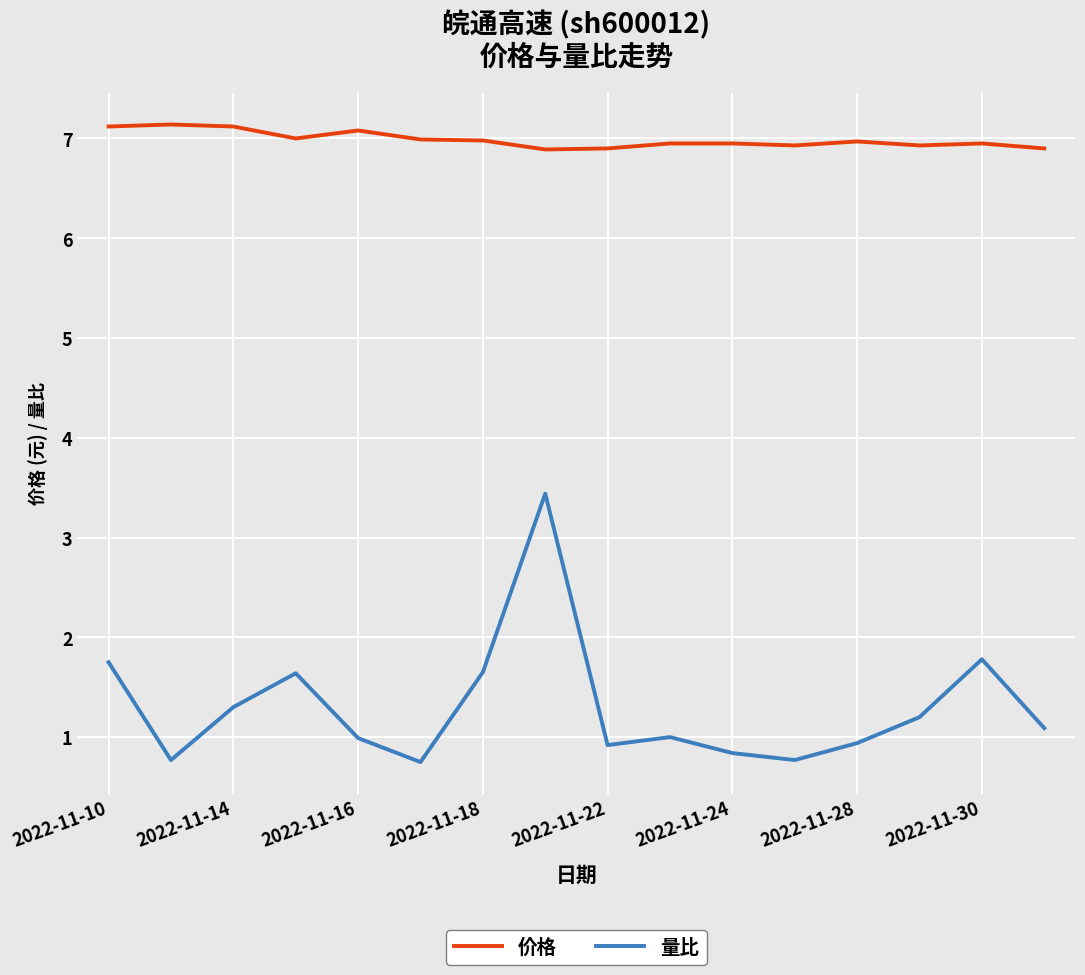

Which series has the largest total across all categories?

价格